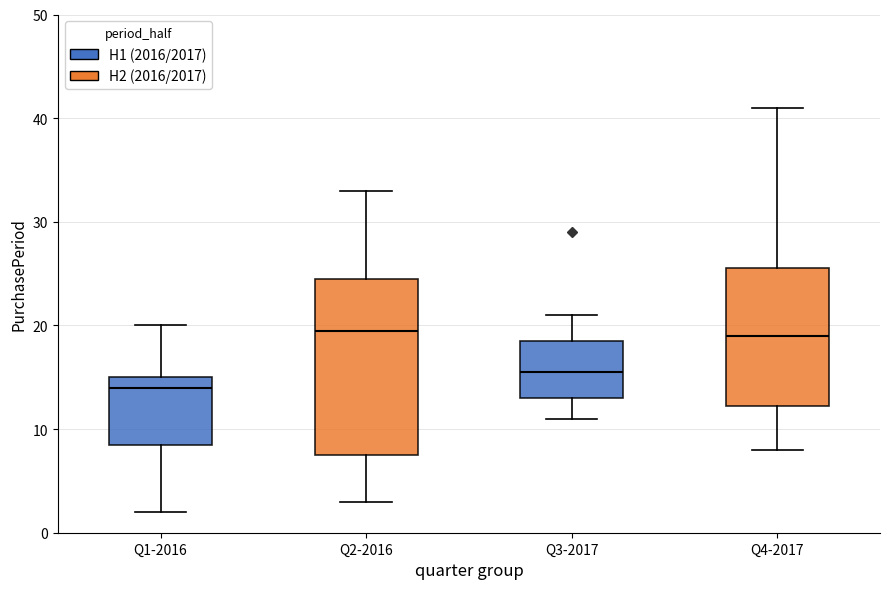

Reading left to right, transcribe this box plot: for each box, give where its median line is, the range the box spans, and where its two whiskers end, as read against the y-axis. The values are not printed on the chart, so give them approximately, as read against the axis.

Q1-2016: median 14, box 9 to 15, whiskers 2 to 20
Q2-2016: median 20, box 8 to 25, whiskers 3 to 33
Q3-2017: median 16, box 13 to 19, whiskers 11 to 21
Q4-2017: median 19, box 12 to 26, whiskers 8 to 41